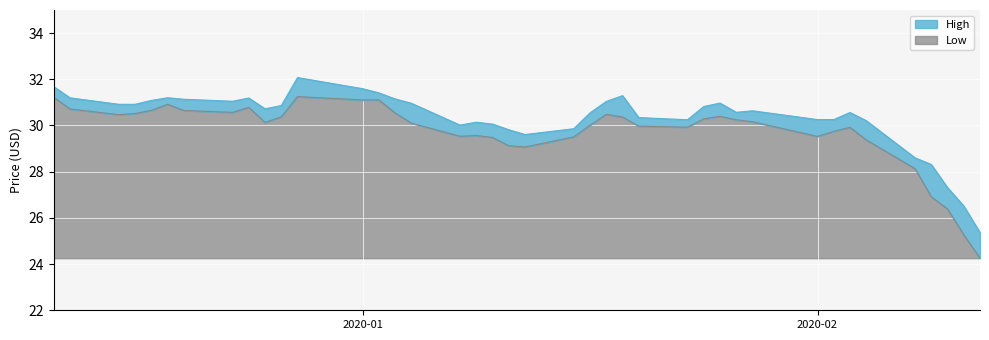

Rank the series by their average value, from highest to lowest.

High, Low